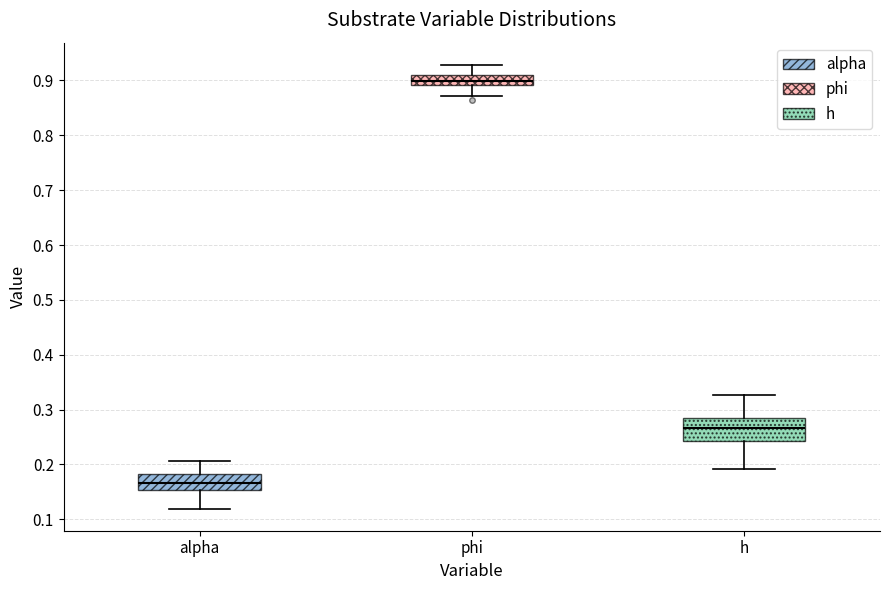

Which box has the lowest median line?

alpha